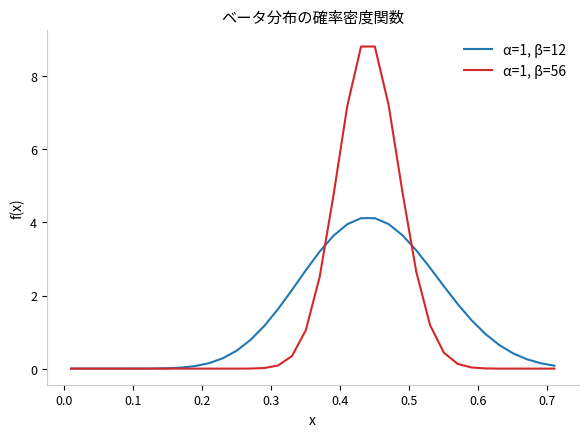

What is the average value of the α=1, β=56 series?

1.4